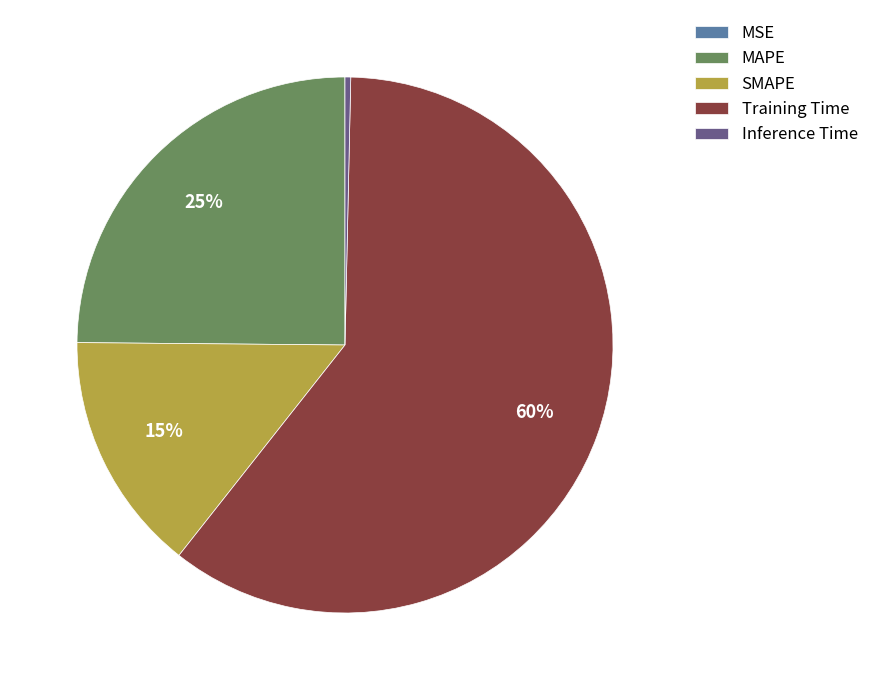

To the nearest percent, what is the average slice percentage?

20%